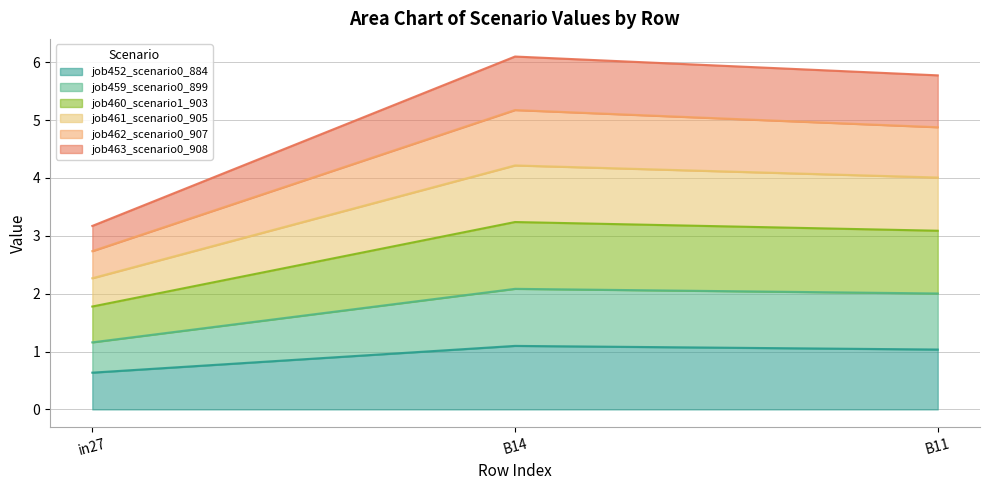

Does the chart display data point markers on the line(s)?

No